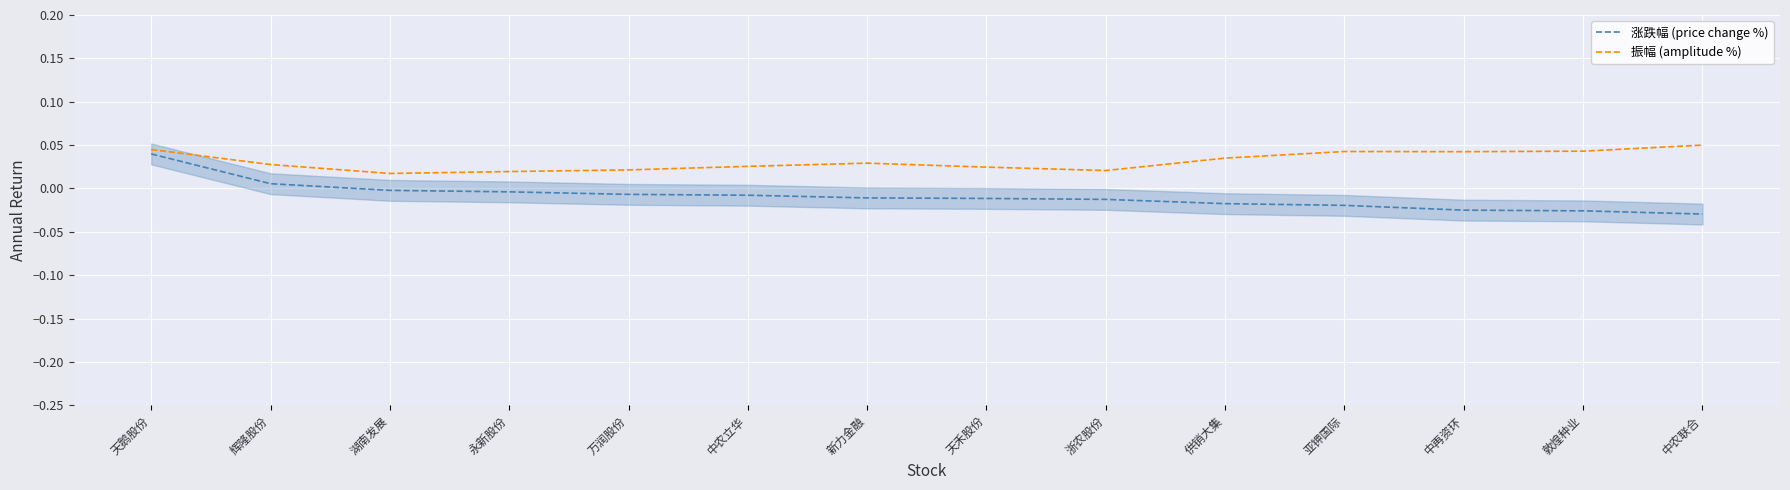

Reading left to right, transcribe all the data shown in this chart.

涨跌幅 (price change %): 天鹅股份=0.0	辉隆股份=0.0	湖南发展=-0.0	永新股份=-0.0	万润股份=-0.0	中农立华=-0.0	新力金融=-0.0	天禾股份=-0.0	浙农股份=-0.0	供销大集=-0.0	亚钾国际=-0.0	中再资环=-0.0	敦煌种业=-0.0	中农联合=-0.0
振幅 (amplitude %): 天鹅股份=0.0	辉隆股份=0.0	湖南发展=0.0	永新股份=0.0	万润股份=0.0	中农立华=0.0	新力金融=0.0	天禾股份=0.0	浙农股份=0.0	供销大集=0.0	亚钾国际=0.0	中再资环=0.0	敦煌种业=0.0	中农联合=0.1